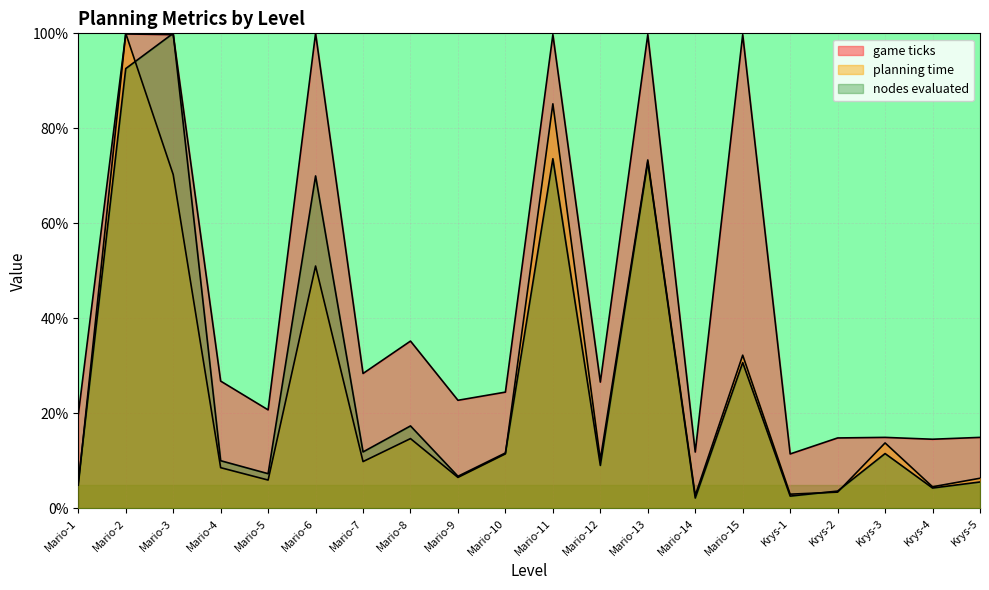

What is the sum of all planning time values?

518.1